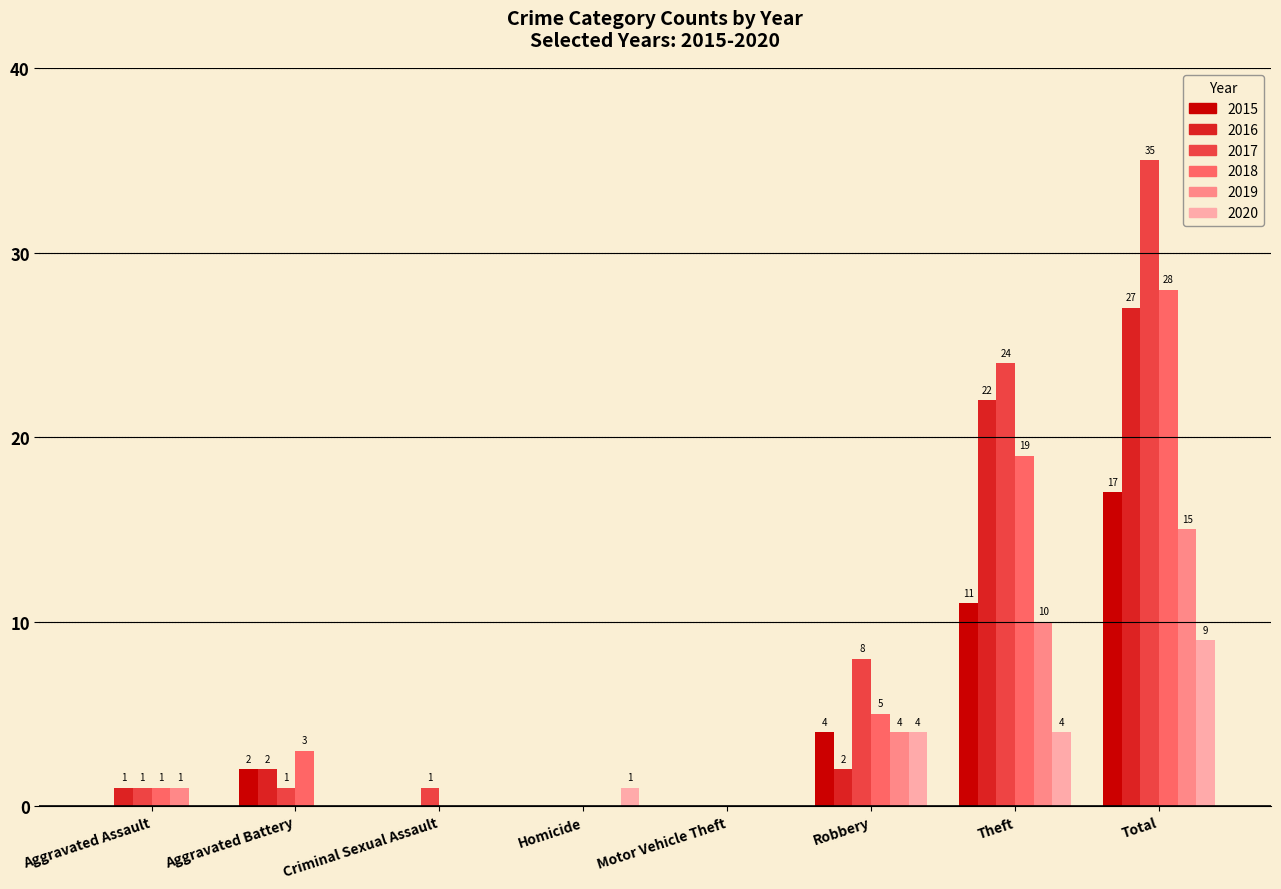

Does the chart contain stacked bars?

No